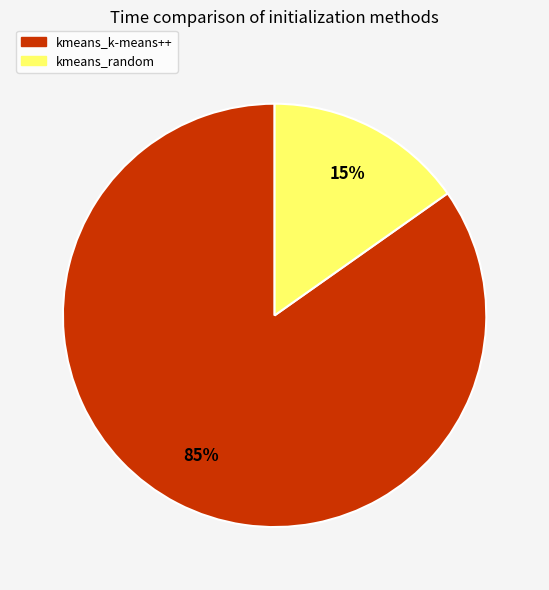

Rank the categories by value from highest to lowest.

kmeans_k-means++, kmeans_random